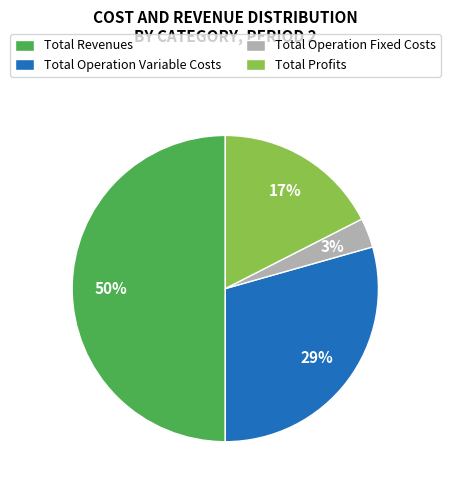

Is it true that Total Operation Variable Costs is 29% of the pie?

True